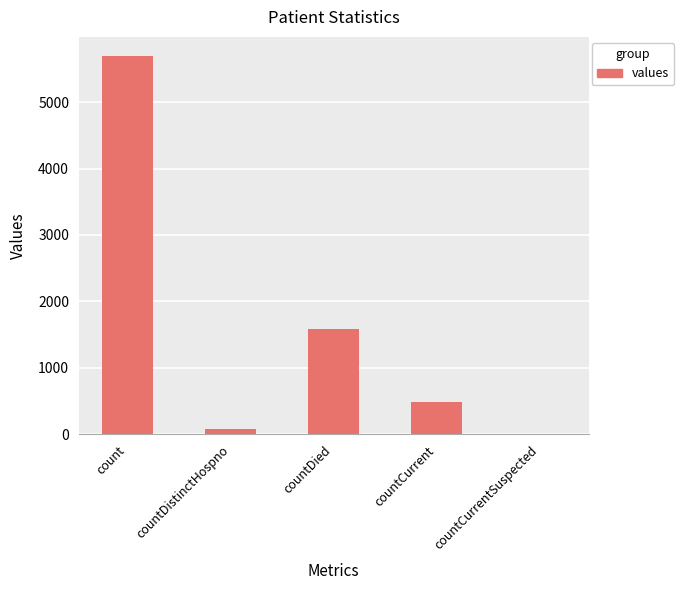

Does the chart contain stacked bars?

No